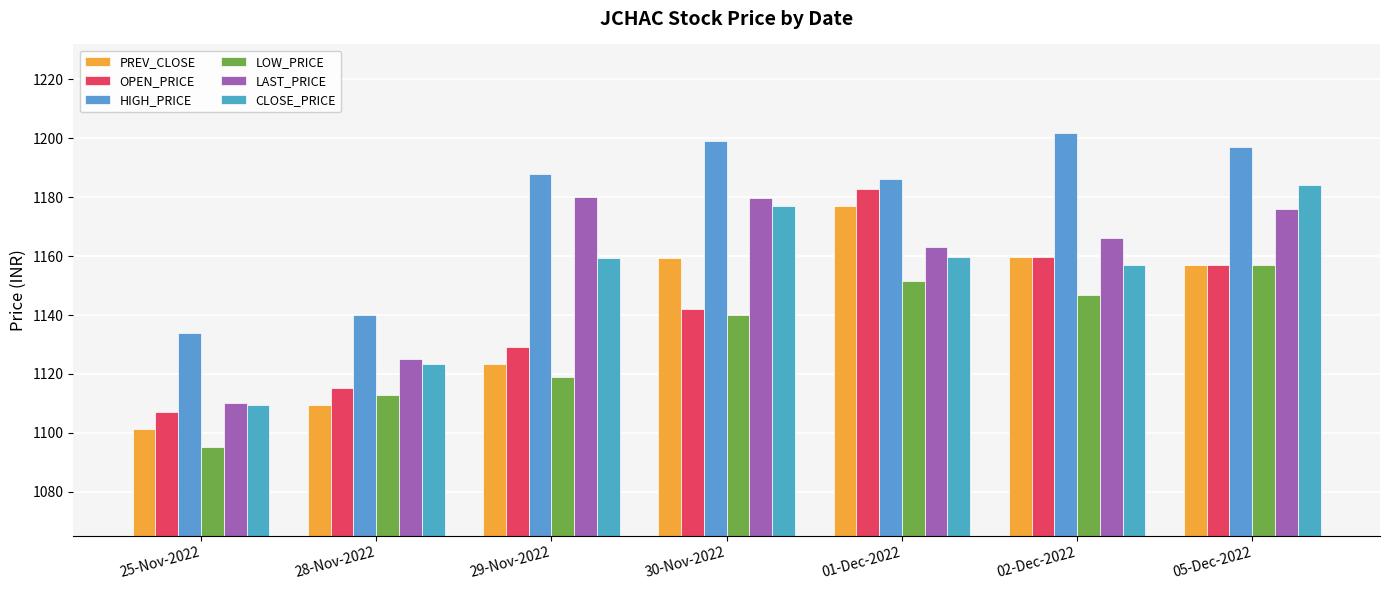

Which has a higher value, 05-Dec-2022 or 28-Nov-2022?

05-Dec-2022